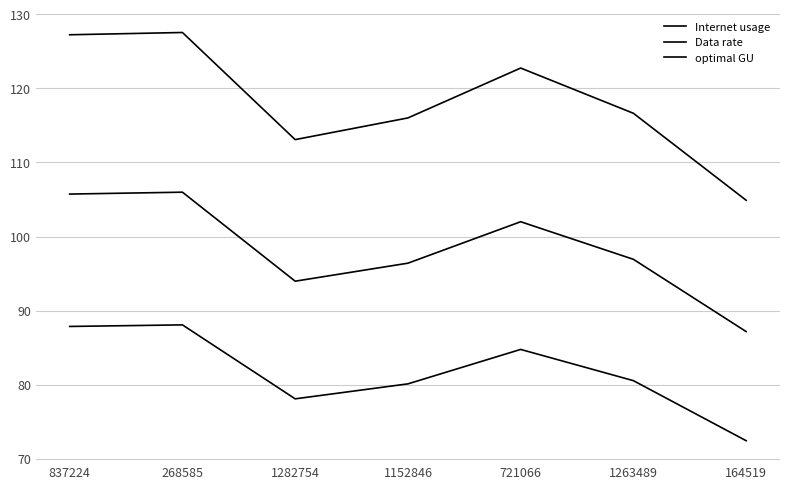

How many distinct data groups are displayed?

3